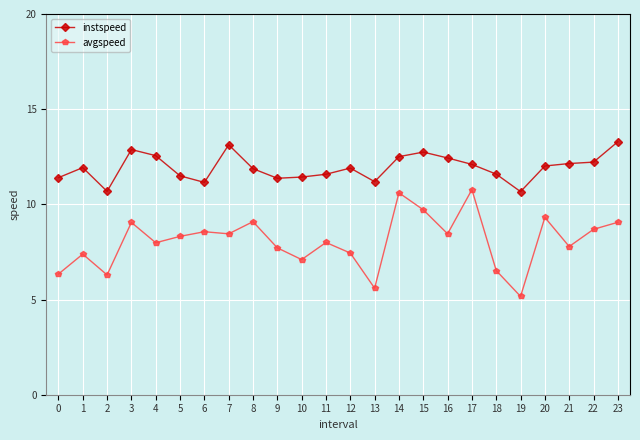

What is the difference between the second highest and minimum values in the instspeed series?

2.5